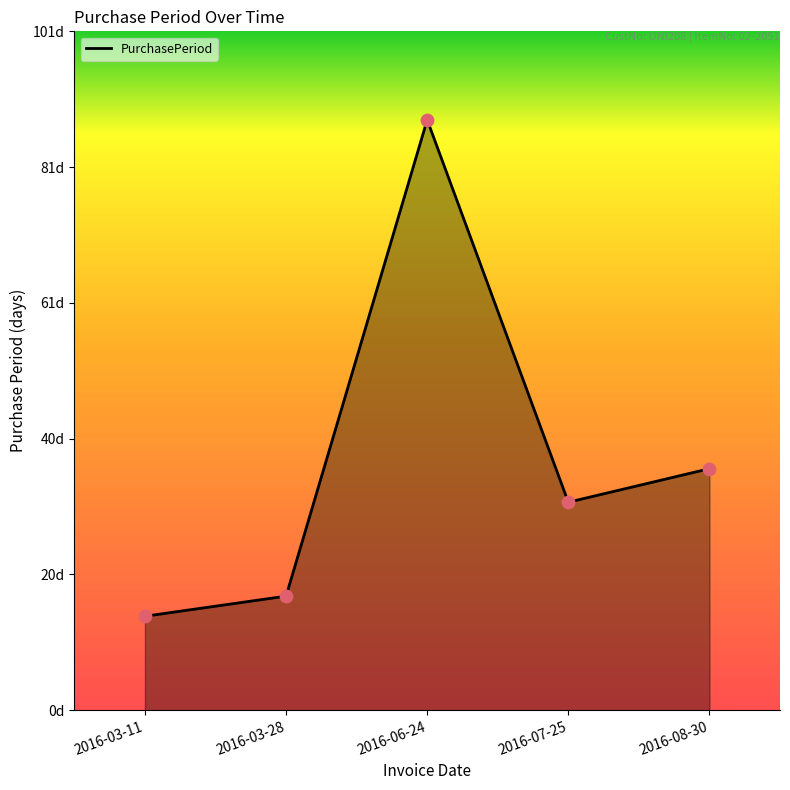

What is the change in value from 2016-03-28 to 2016-07-25?

+14